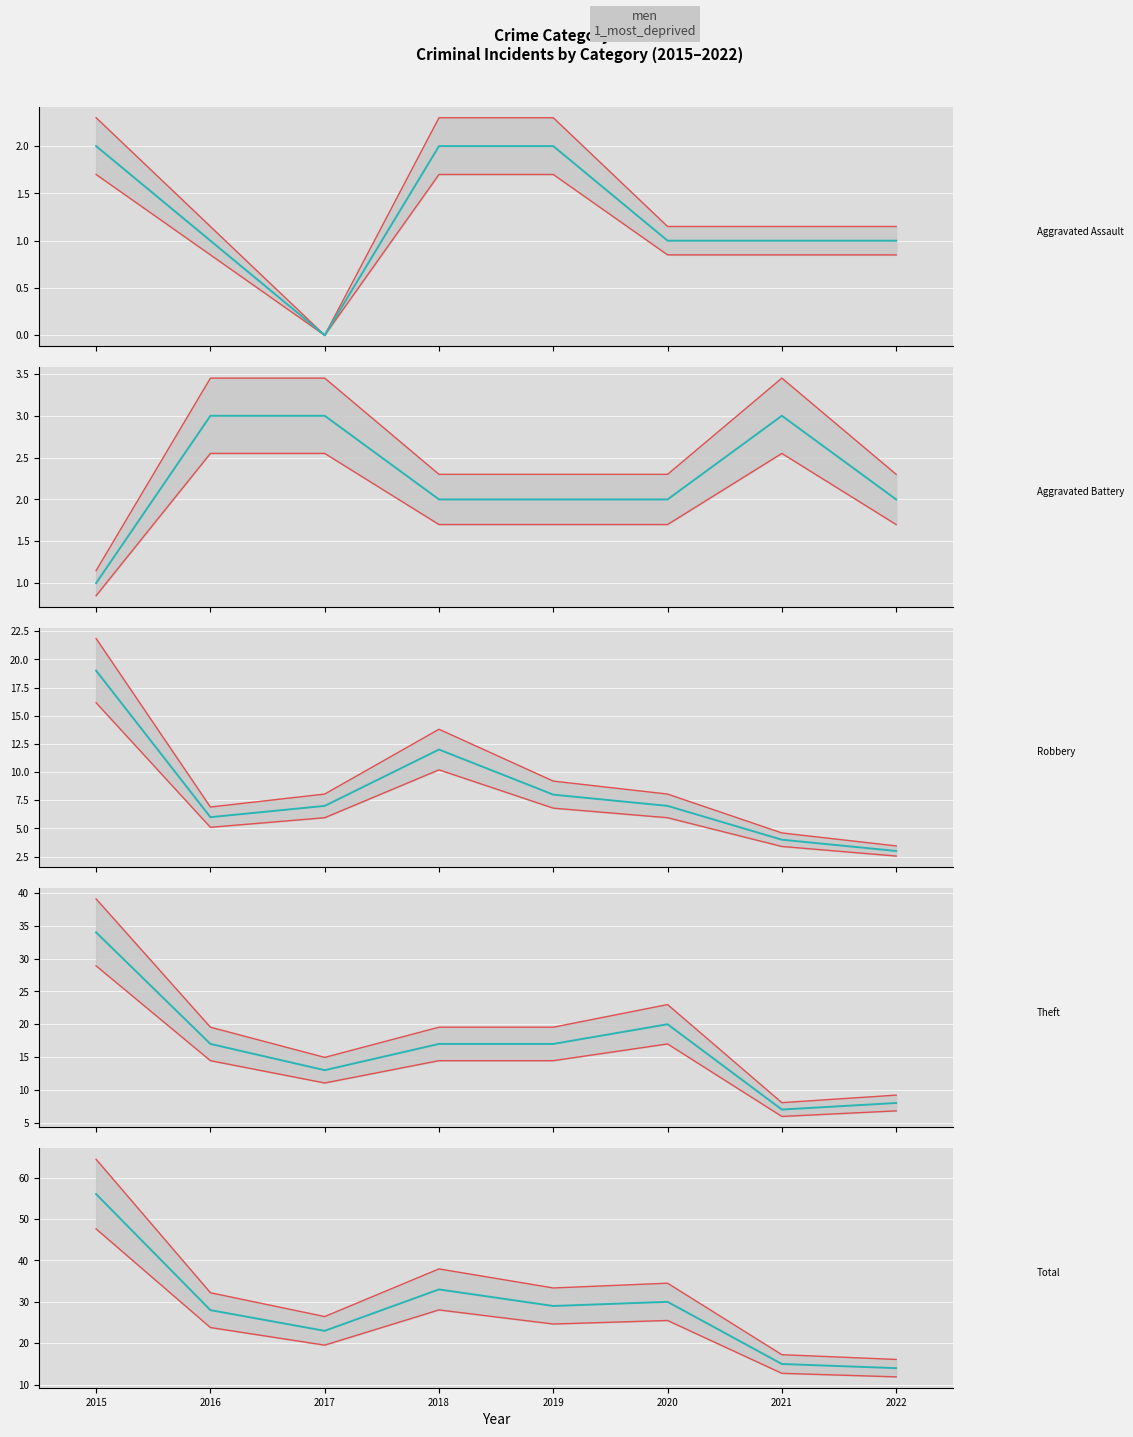

Which series has the largest total across all categories?

Total